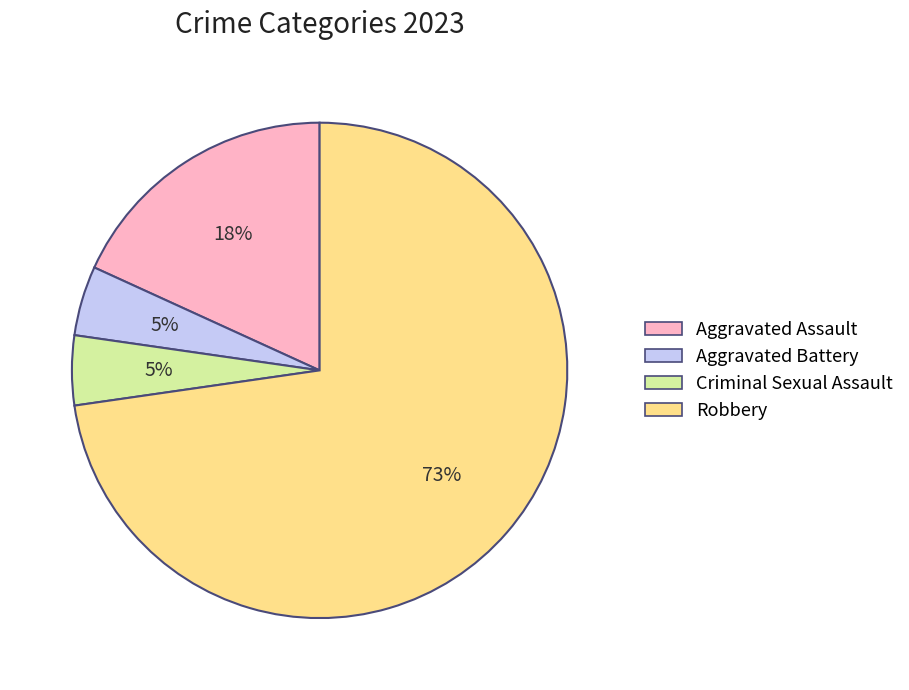

Is there a majority slice in this chart?

Yes